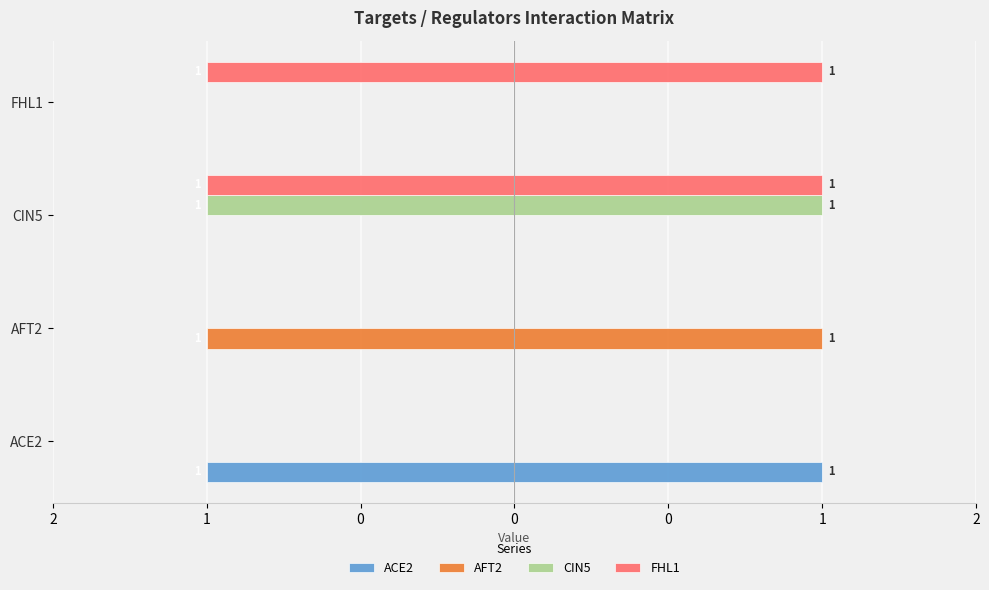

How many bars are there in each group?

4